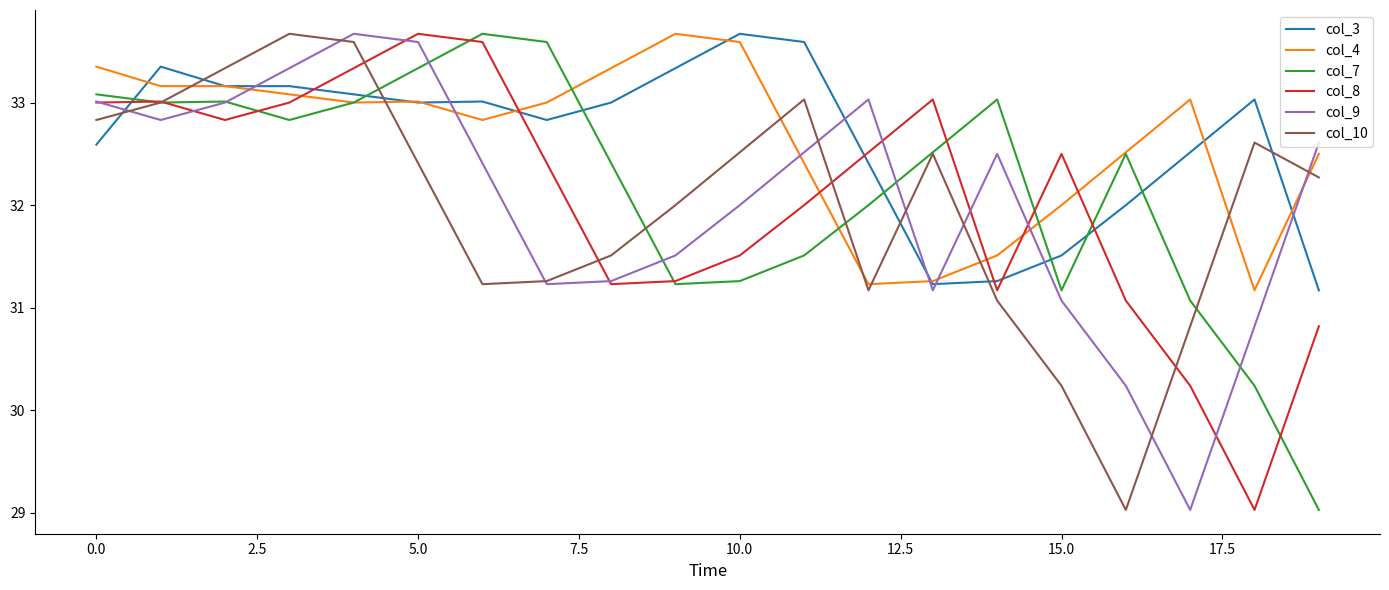

Is this an area chart (filled region under the line)?

No